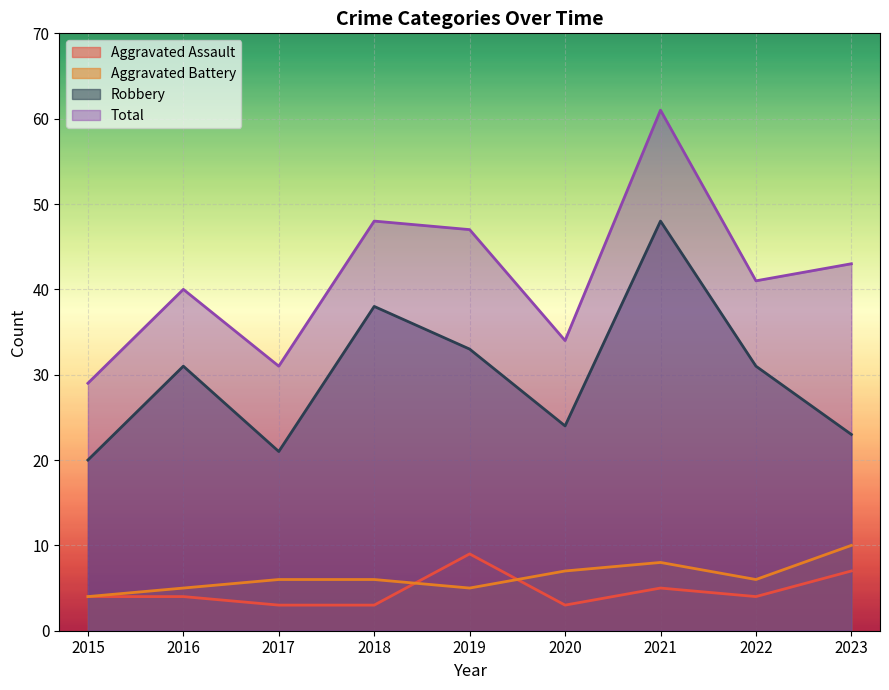

Reading left to right, what are all the values shown in this chart?

Aggravated Assault: 4	4	3	3	9	3	5	4	7
Aggravated Battery: 4	5	6	6	5	7	8	6	10
Robbery: 20	31	21	38	33	24	48	31	23
Total: 29	40	31	48	47	34	61	41	43